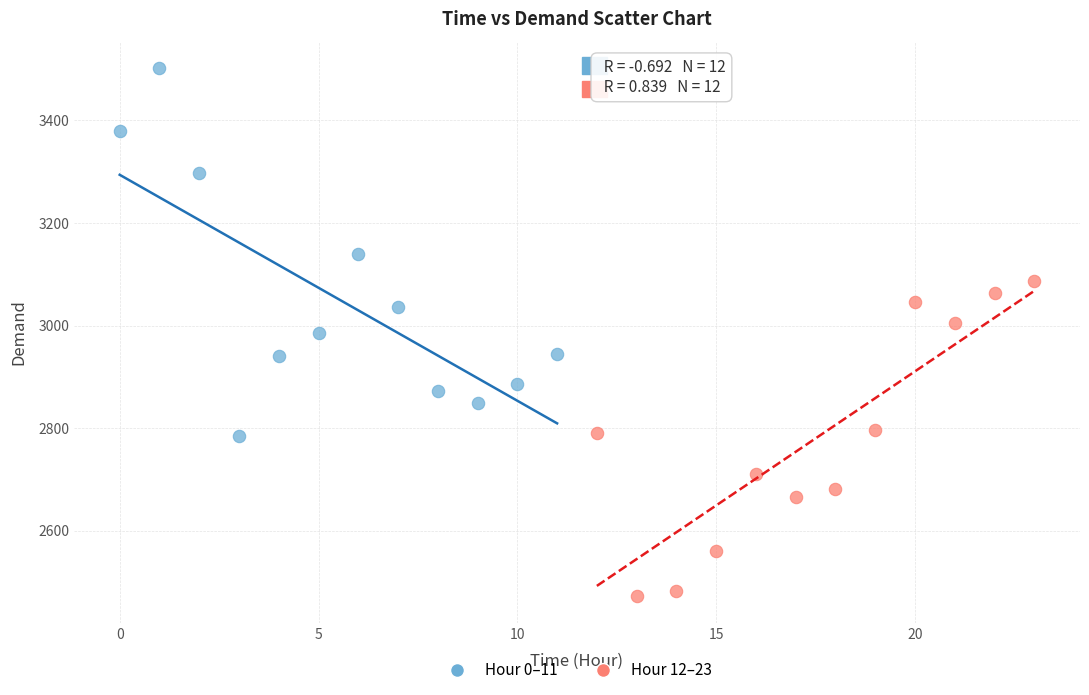

Which series contains the highest Y value?

Hour 0–11